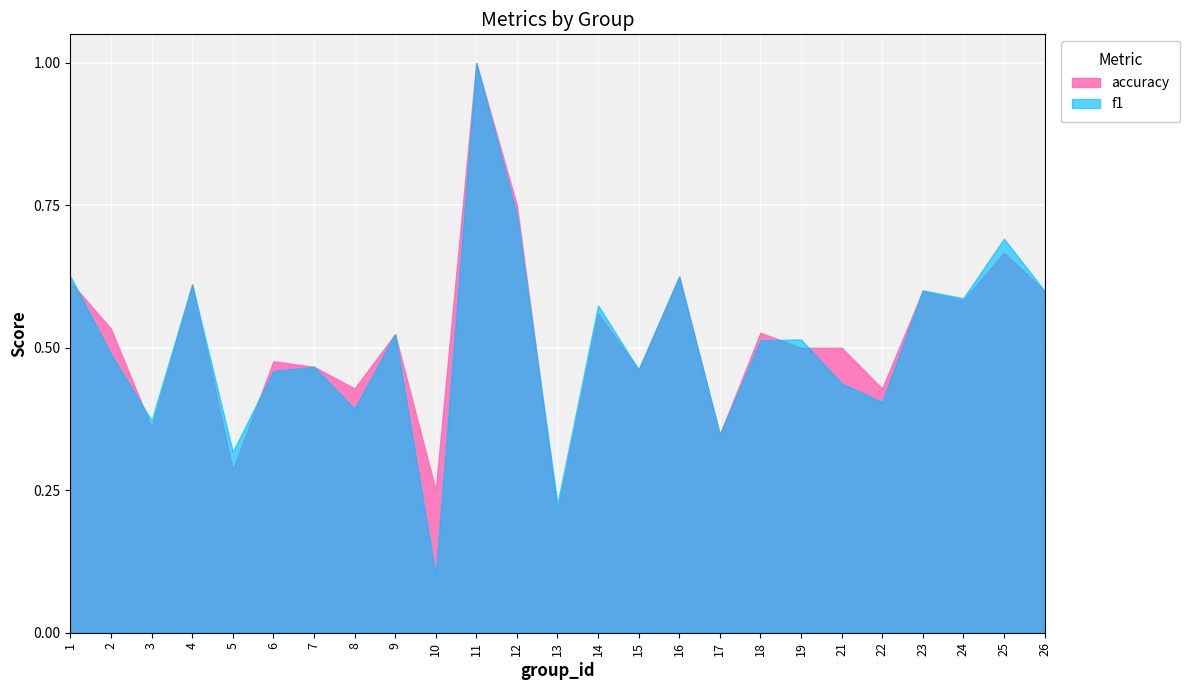

What are all the series names shown in the legend?

accuracy, f1